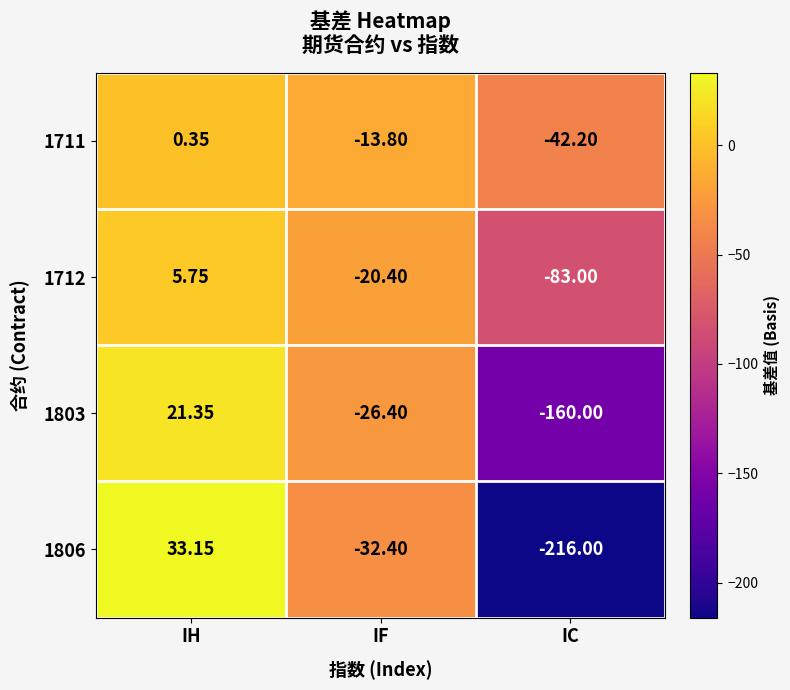

At which label does 1803 first exceed -26?

IH